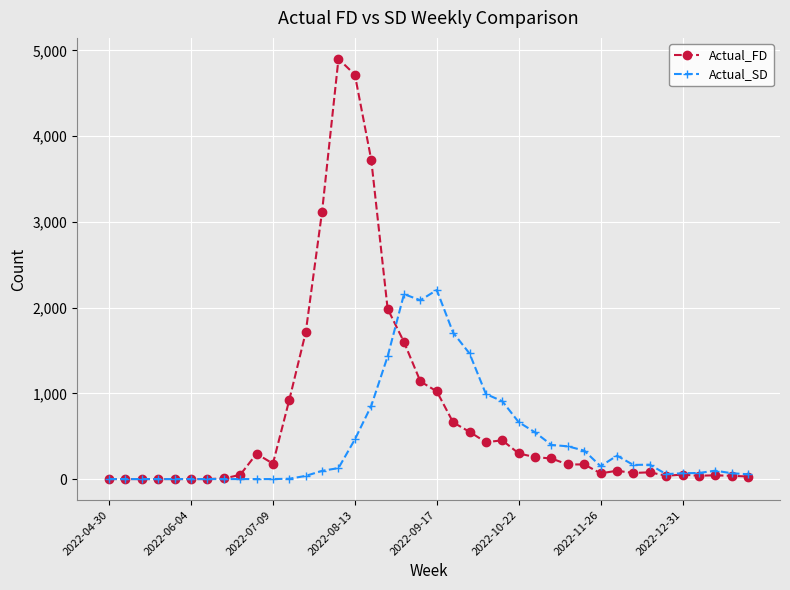

Rank the series by their average value, from lowest to highest.

Actual_SD, Actual_FD